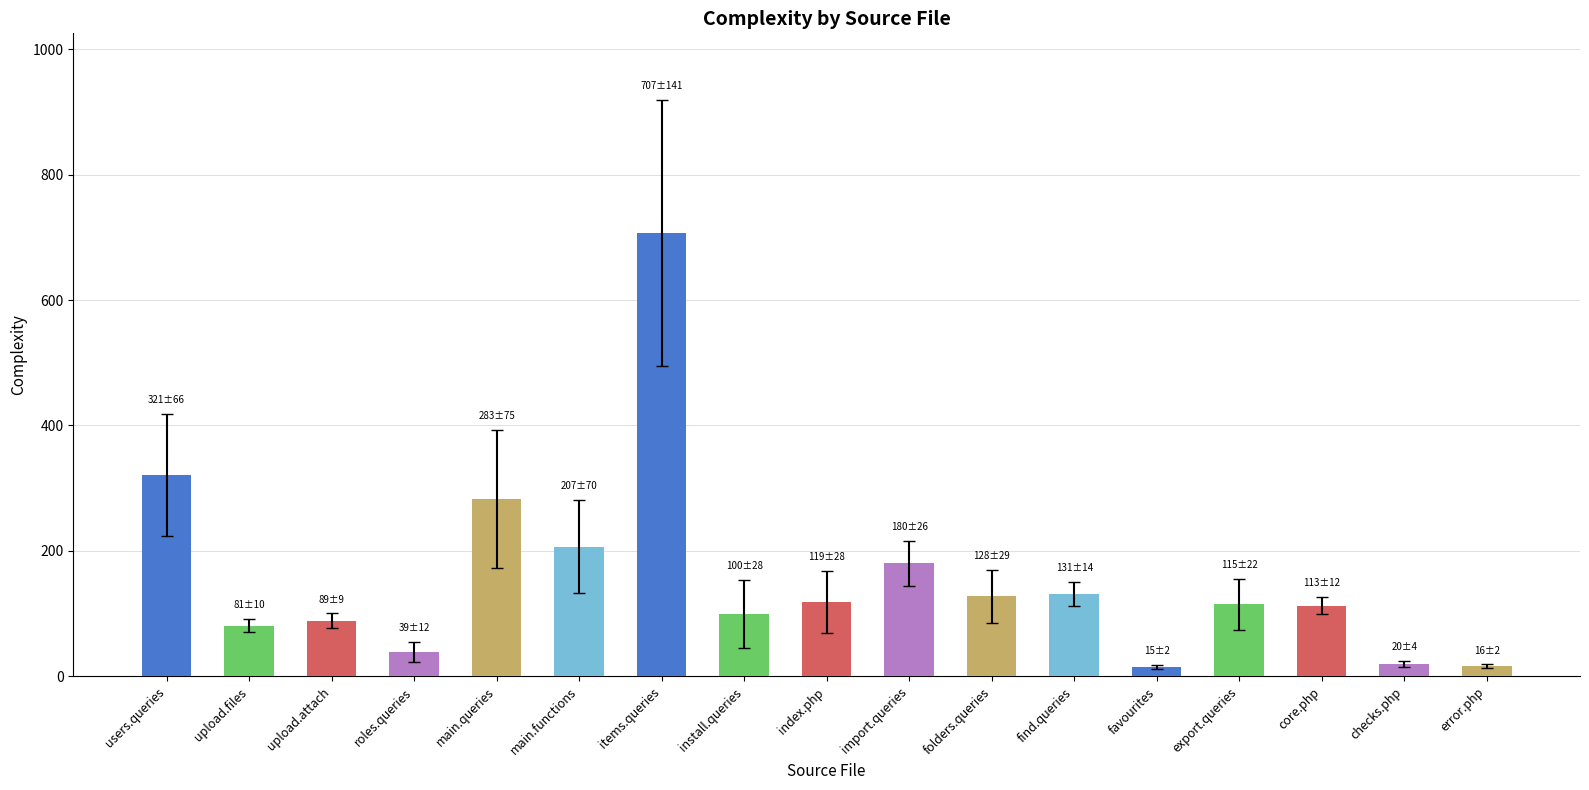

Which category has the highest value across all series?

items.queries